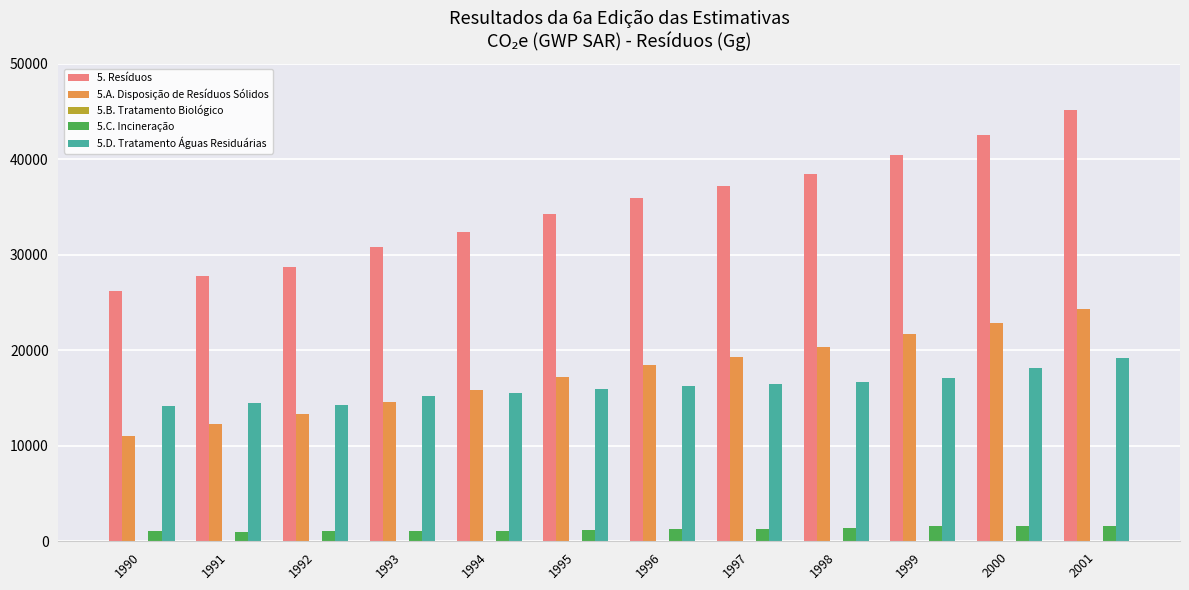

True or false: 5.A. Disposição de Resíduos Sólidos has a value of 22819.6 at 2000.

True